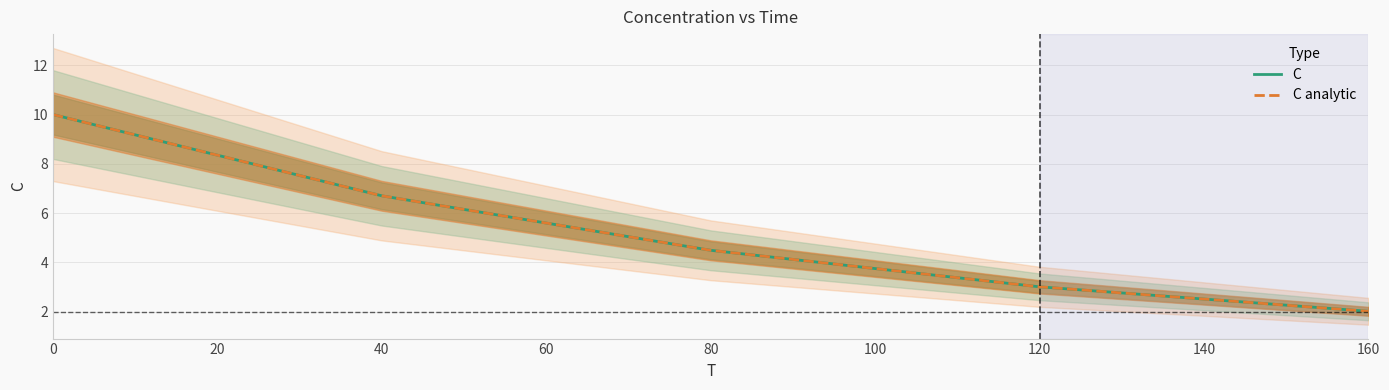

True or false: C and C analytic cross at least once.

False